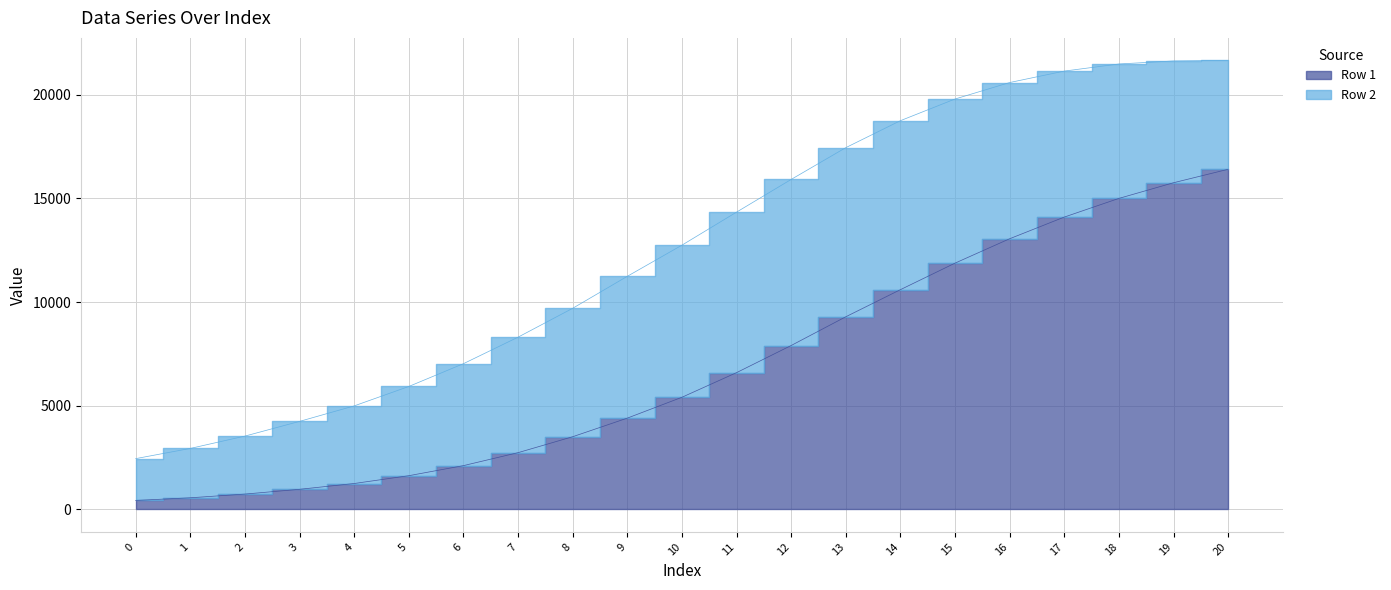

Read the value at 3.

971.0